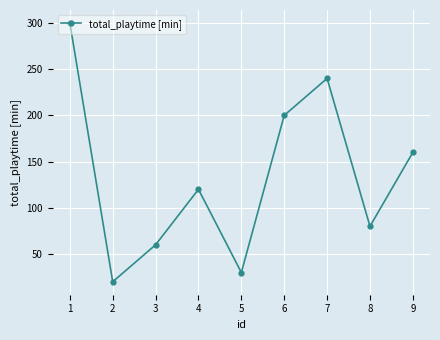

The value at 4 is 167. True or false?

False